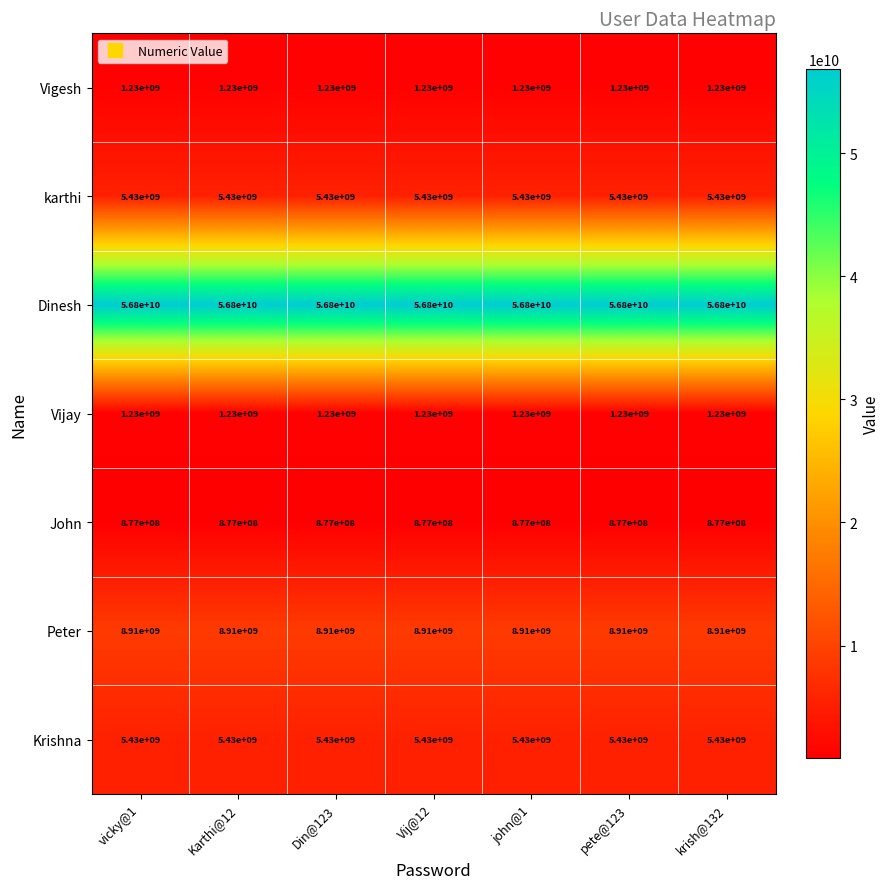

What is the approximate value of Peter at vicky@1?

8910000000